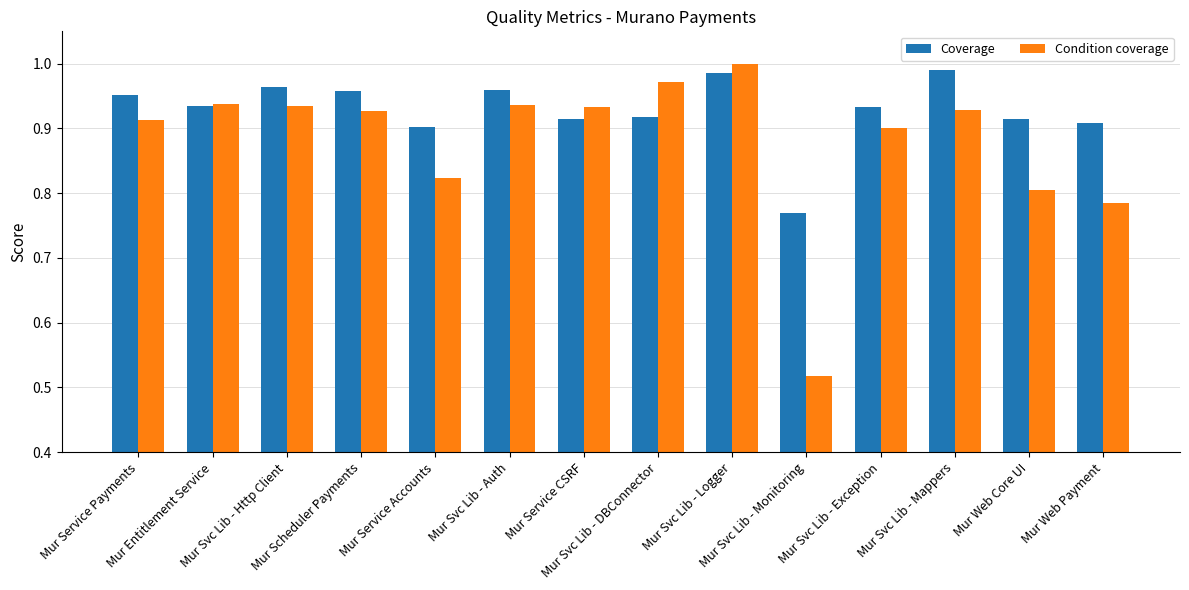

Which label corresponds to the smallest value in the chart?

Mur Svc Lib - Monitoring